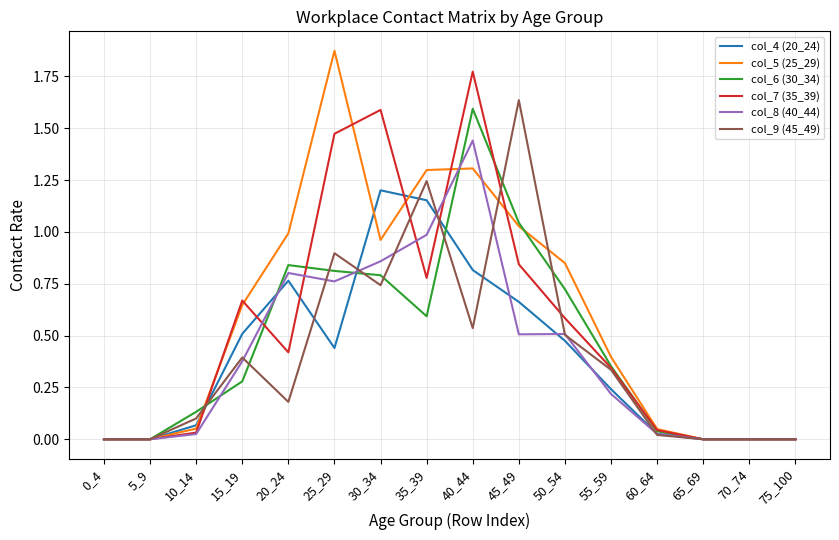

The col_4 (20_24) series shows 0.7 at 75_100. True or false?

False